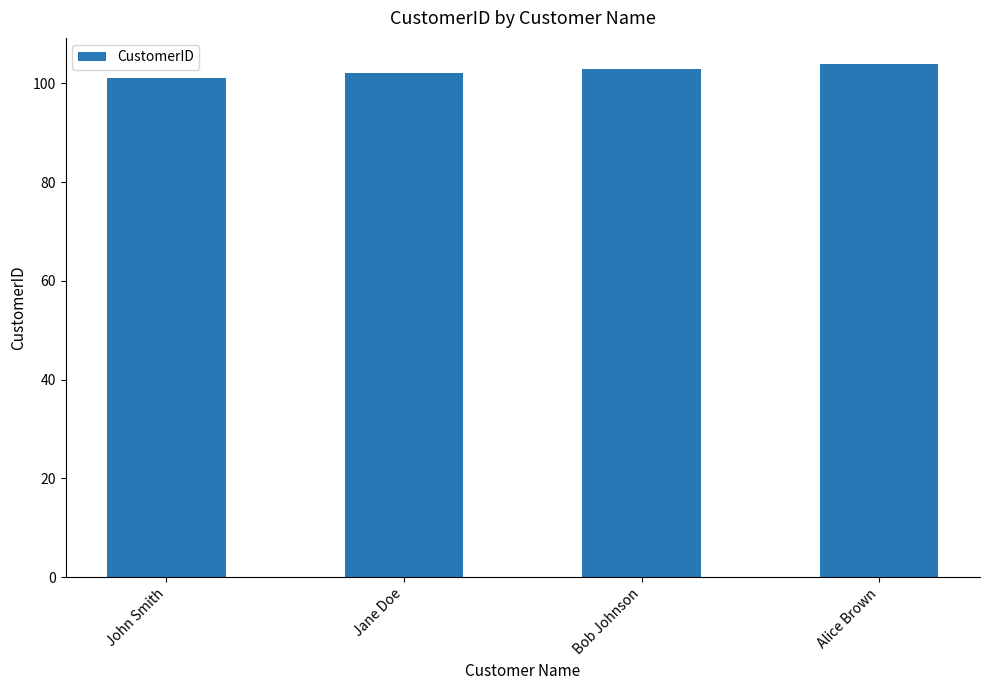

What value does the data have at John Smith?

101